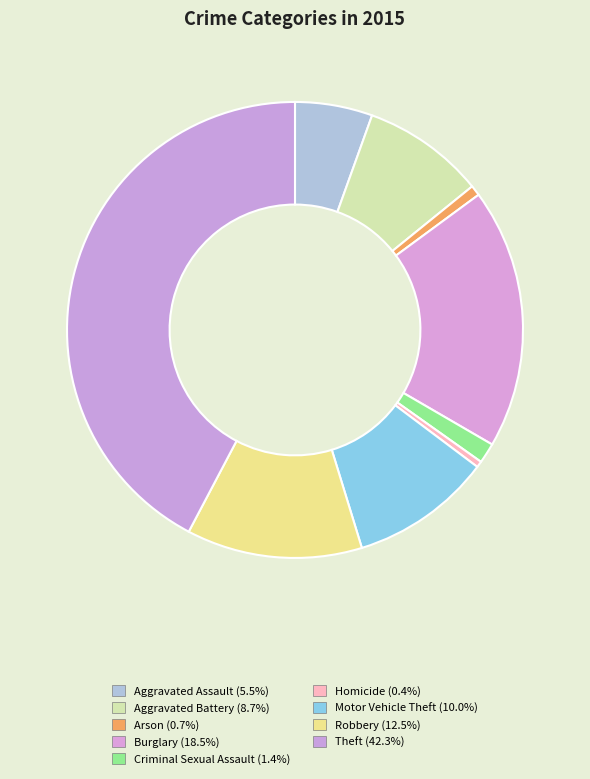

To the nearest percent, what is the combined percentage of Aggravated Battery and Burglary?

27%